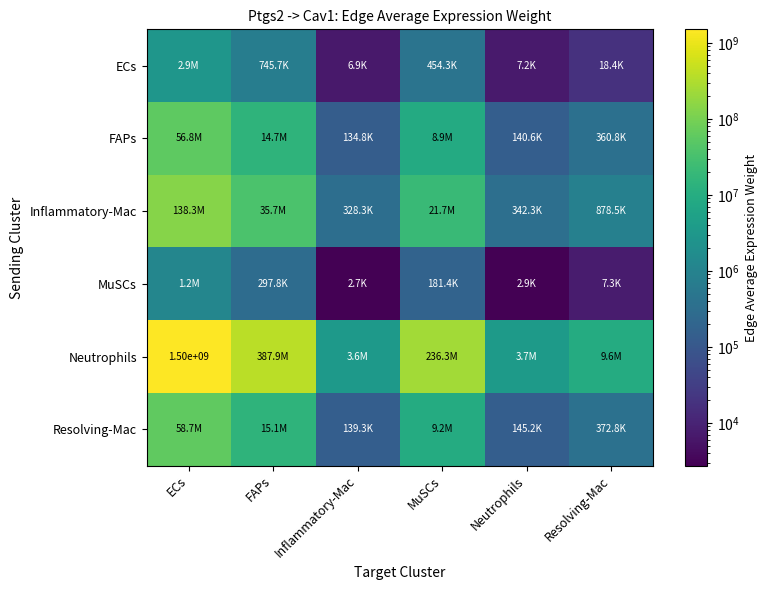

Rank the series by their maximum value, from highest to lowest.

Neutrophils, Inflammatory-Mac, Resolving-Mac, FAPs, ECs, MuSCs